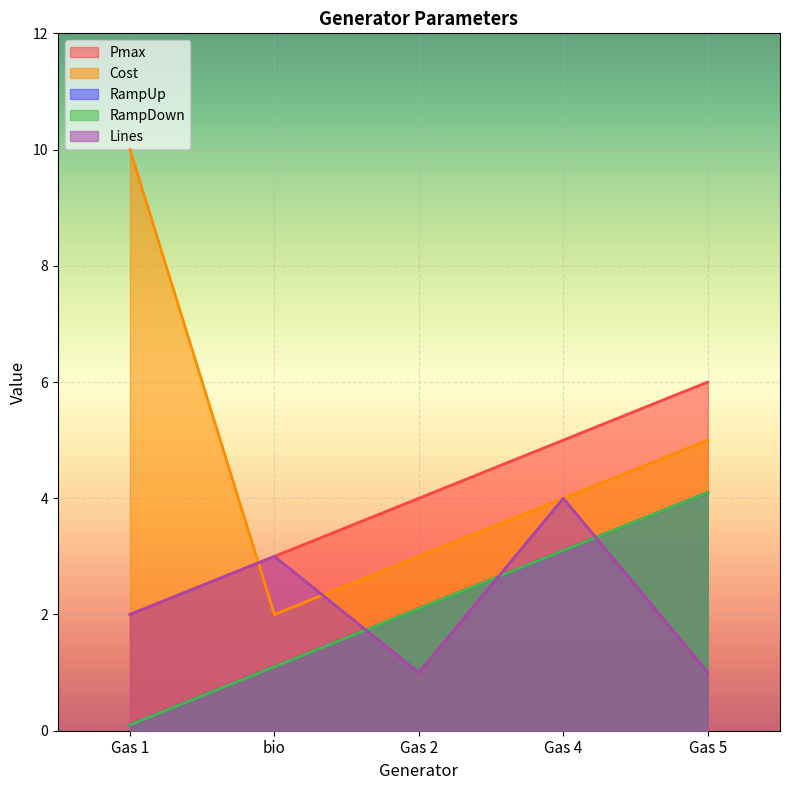

Is the value of Pmax at Gas 2 greater than the value of RampDown at Gas 2?

Yes